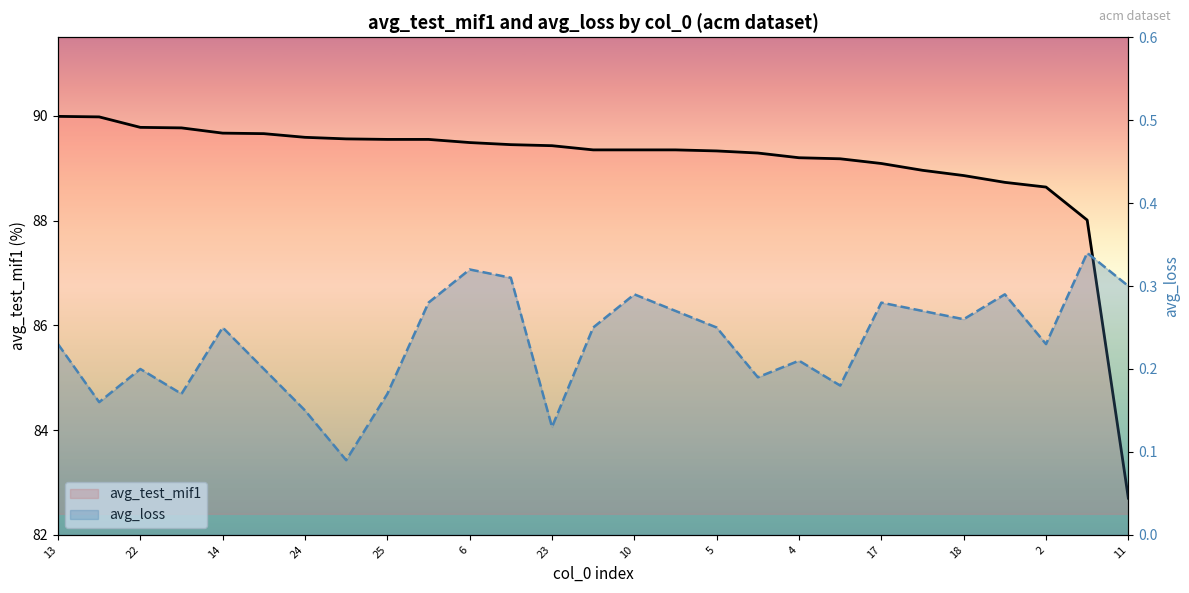

True or false: avg_test_mif1 and avg_loss cross at least once.

False